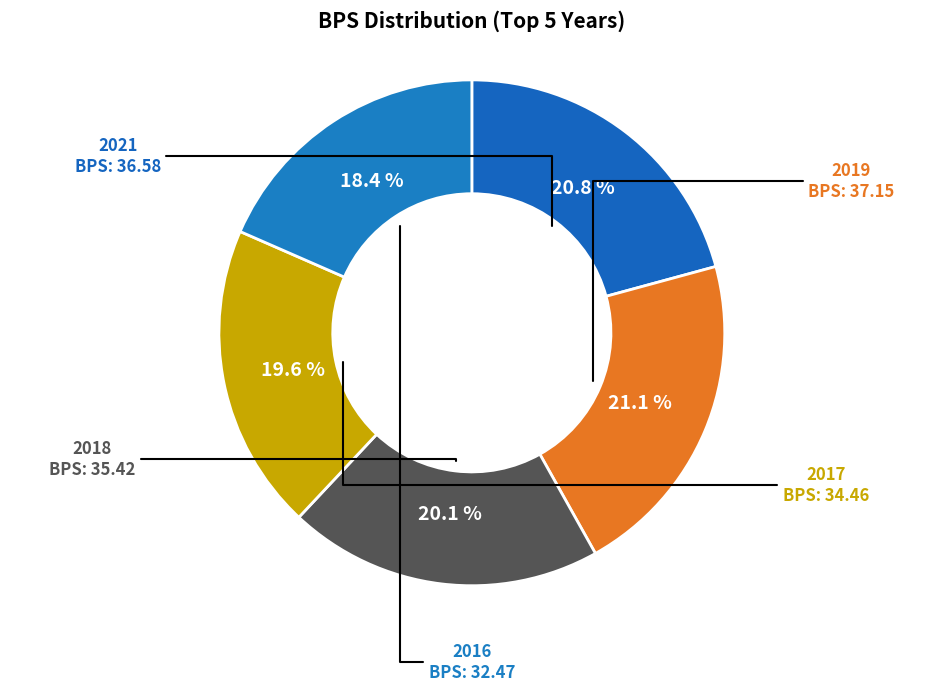

How many segments does this pie chart have?

5